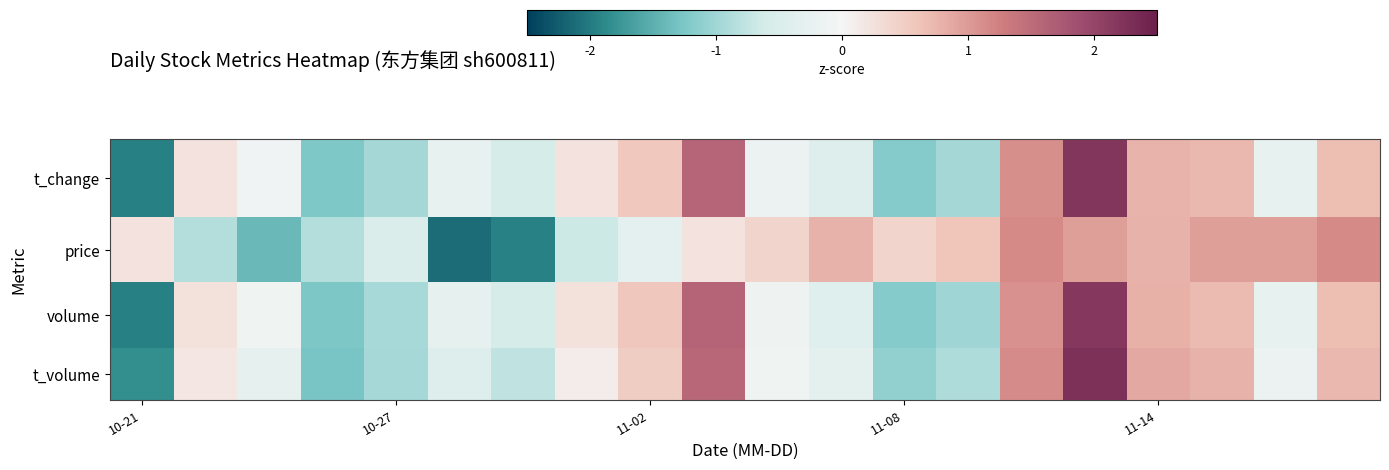

At which category does the chart reach its minimum across all series?

5